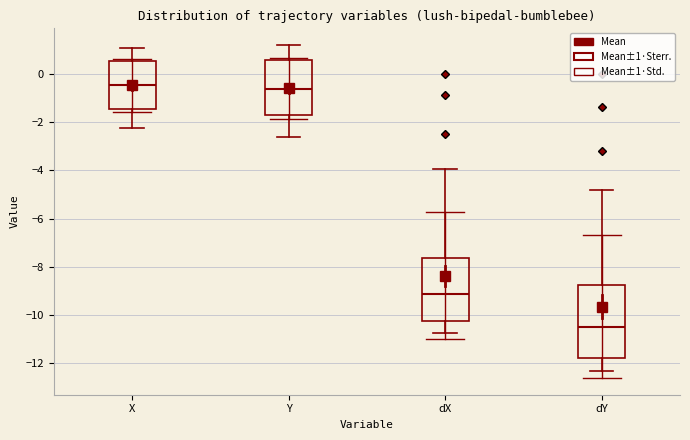

Reading left to right, transcribe this box plot: for each box, give where its median line is, the range the box spans, and where its two whiskers end, as read against the y-axis. The values are not printed on the chart, so give them approximately, as read against the axis.

X: median -0.4, box -1.4 to 0.6, whiskers -2.2 to 1.0
Y: median -0.6, box -1.8 to 0.6, whiskers -2.6 to 1.2
dX: median -9.2, box -10.2 to -7.6, whiskers -10.8 to -4.0
dY: median -10.6, box -11.8 to -8.8, whiskers -12.4 to -4.8